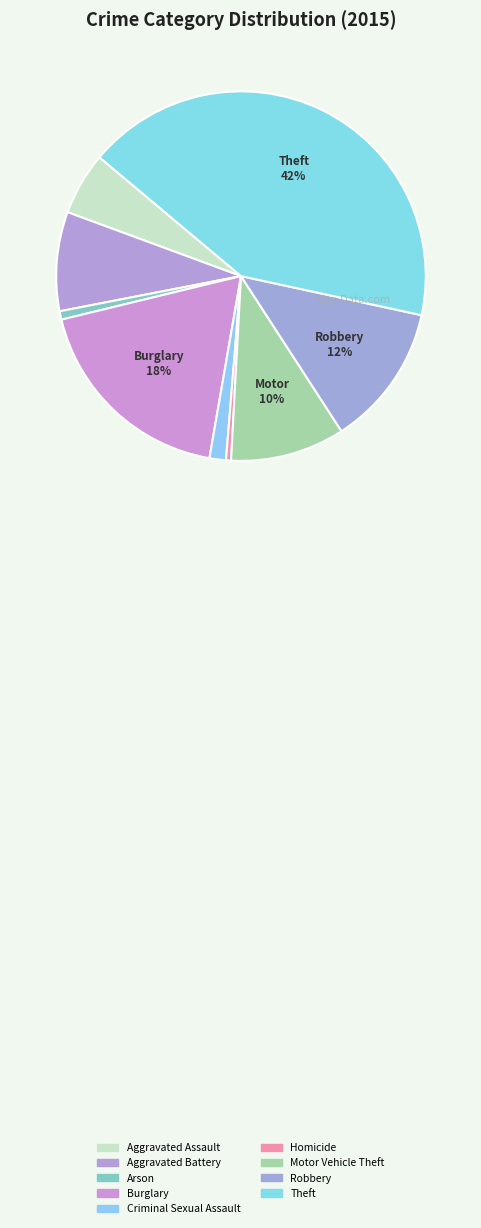

Does Burglary represent more than half of the total?

No